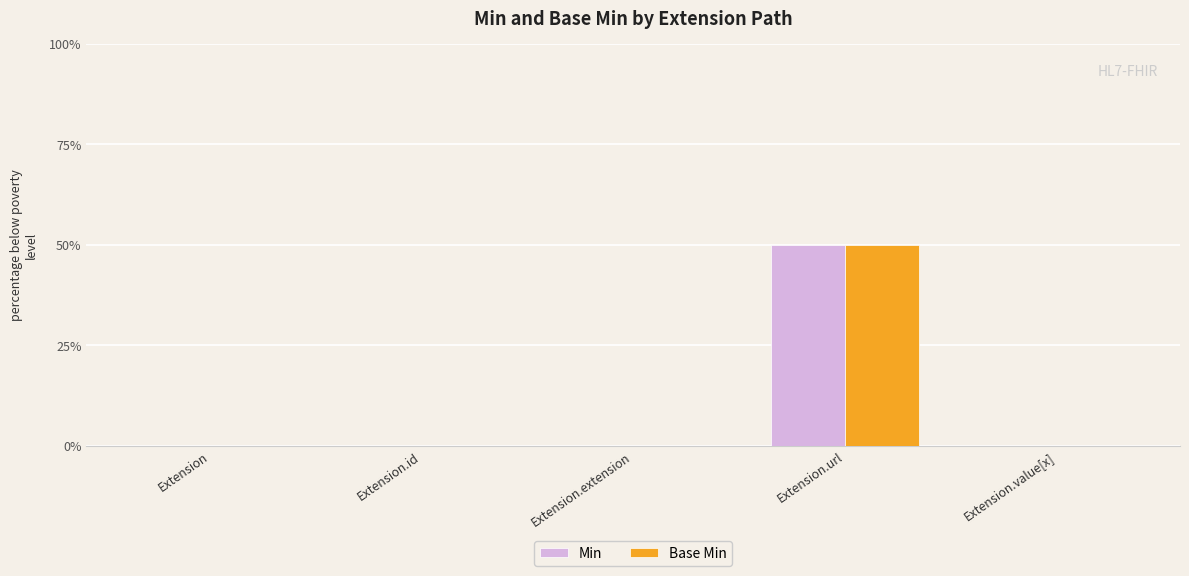

Are the bars grouped side by side (vs. stacked)?

Yes